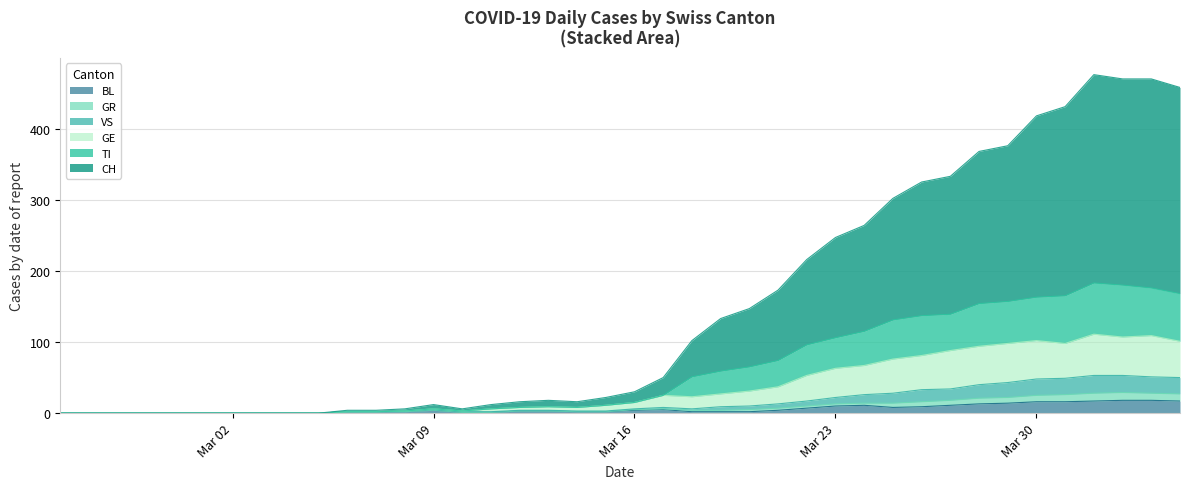

Does the chart display data point markers on the line(s)?

No